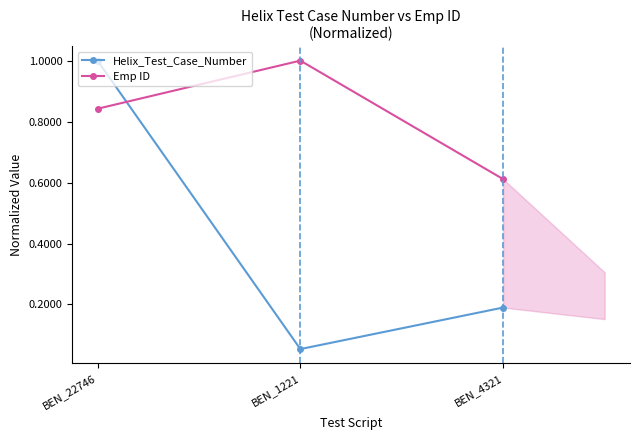

At which category is the sum across all series the highest?

BEN_22746